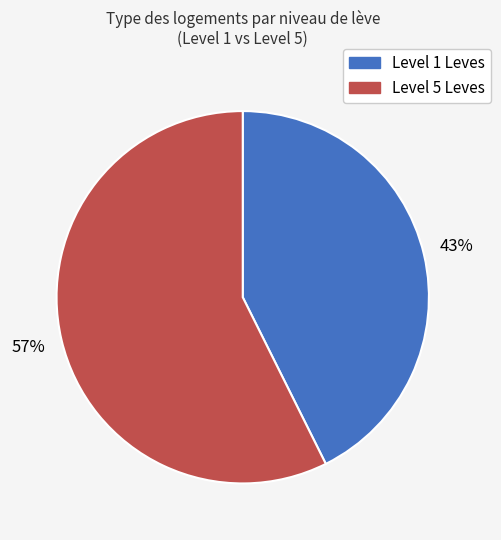

How many slices are in this pie chart?

2